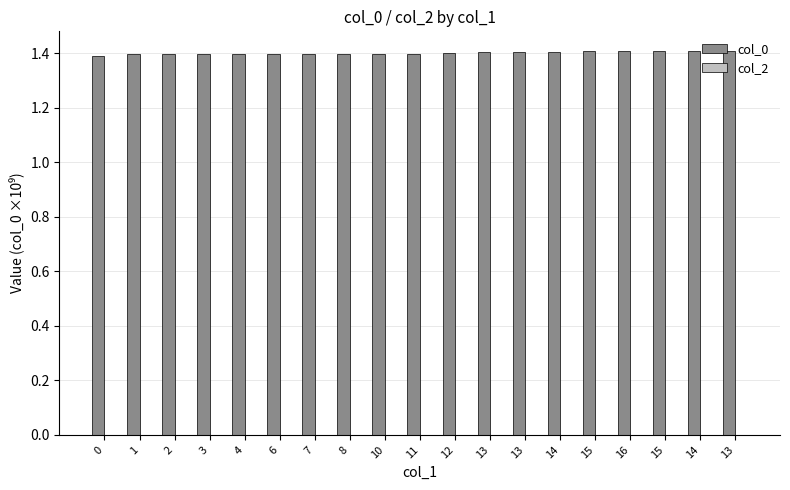

How many bars are there in total?

19